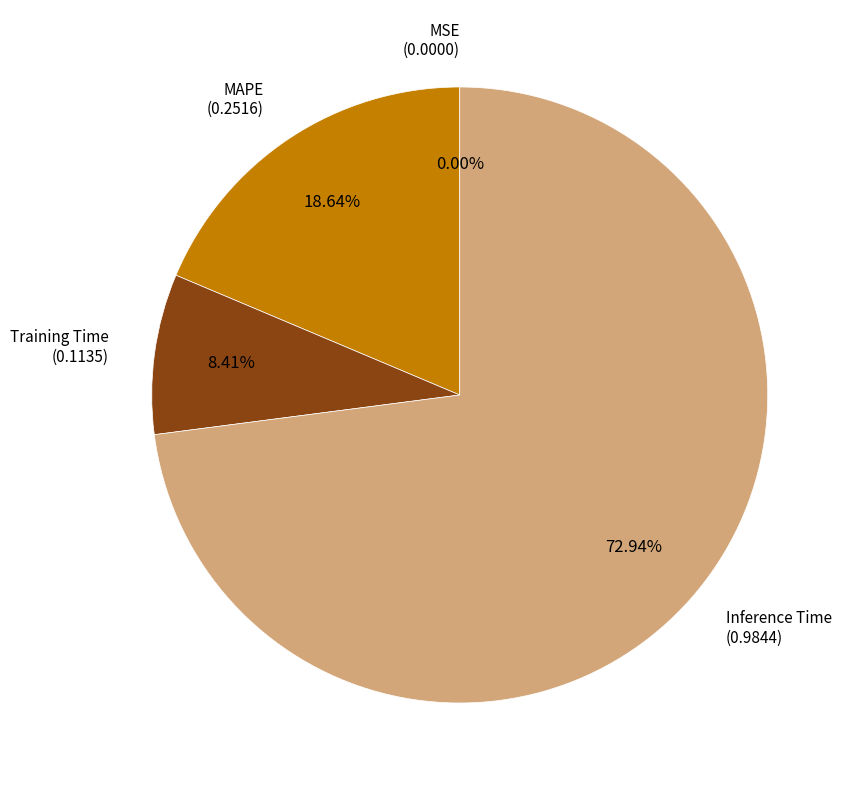

Does any single category account for the majority?

Yes